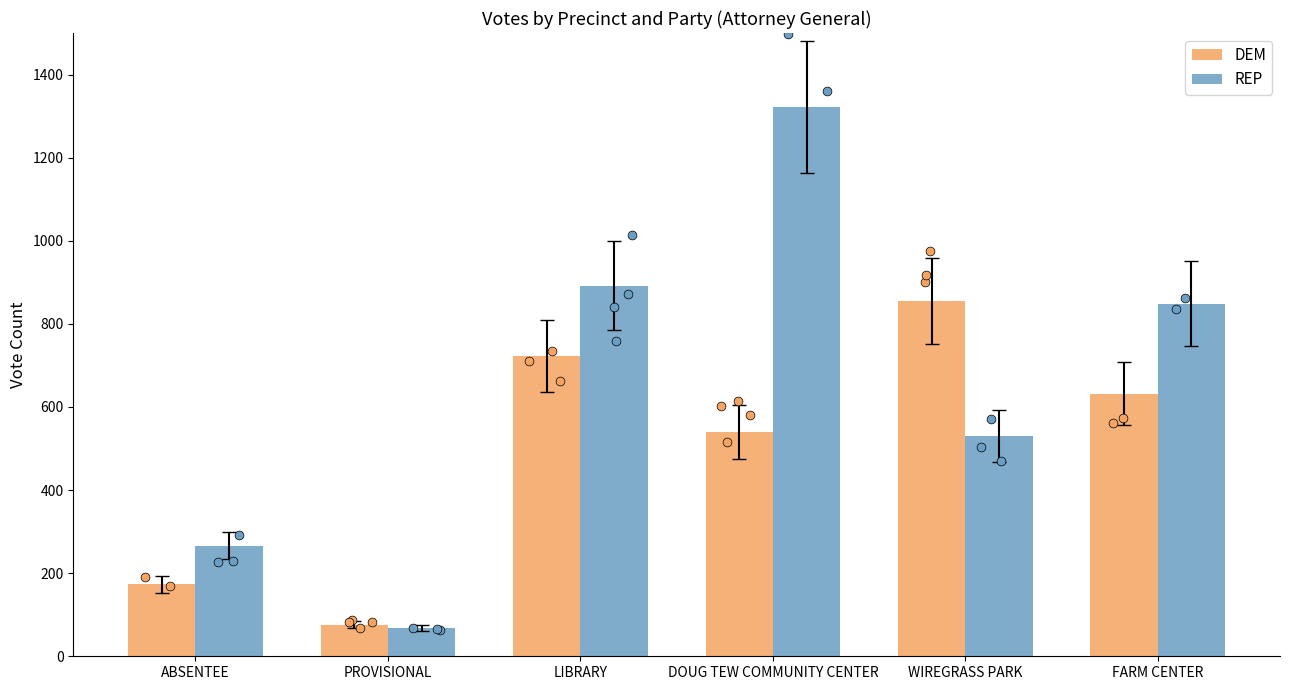

What are all the series names shown in the legend?

DEM, REP